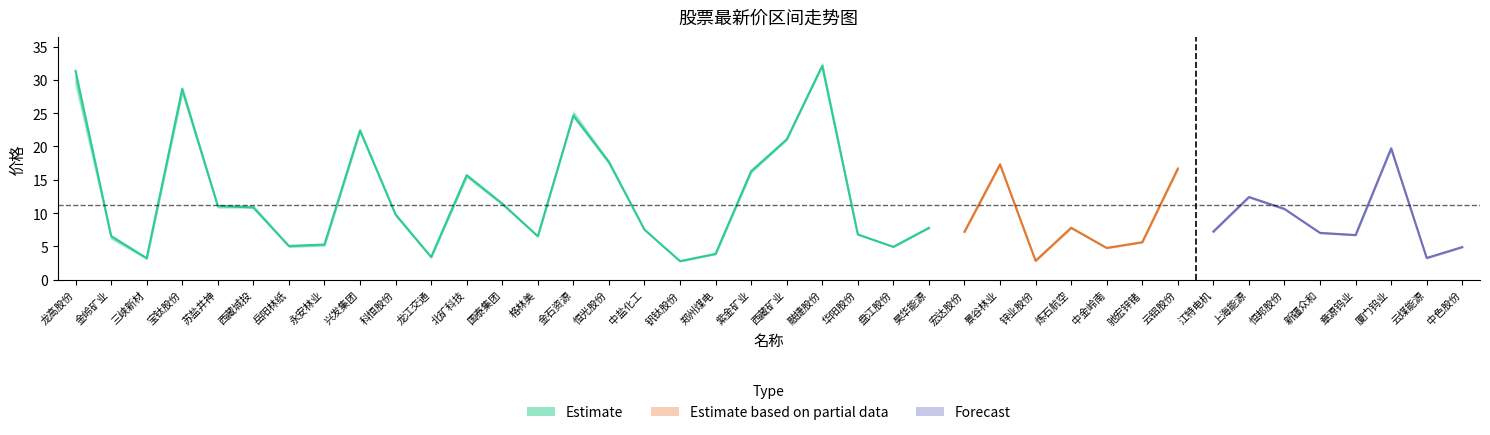

What is the minimum value shown in the chart?

2.8